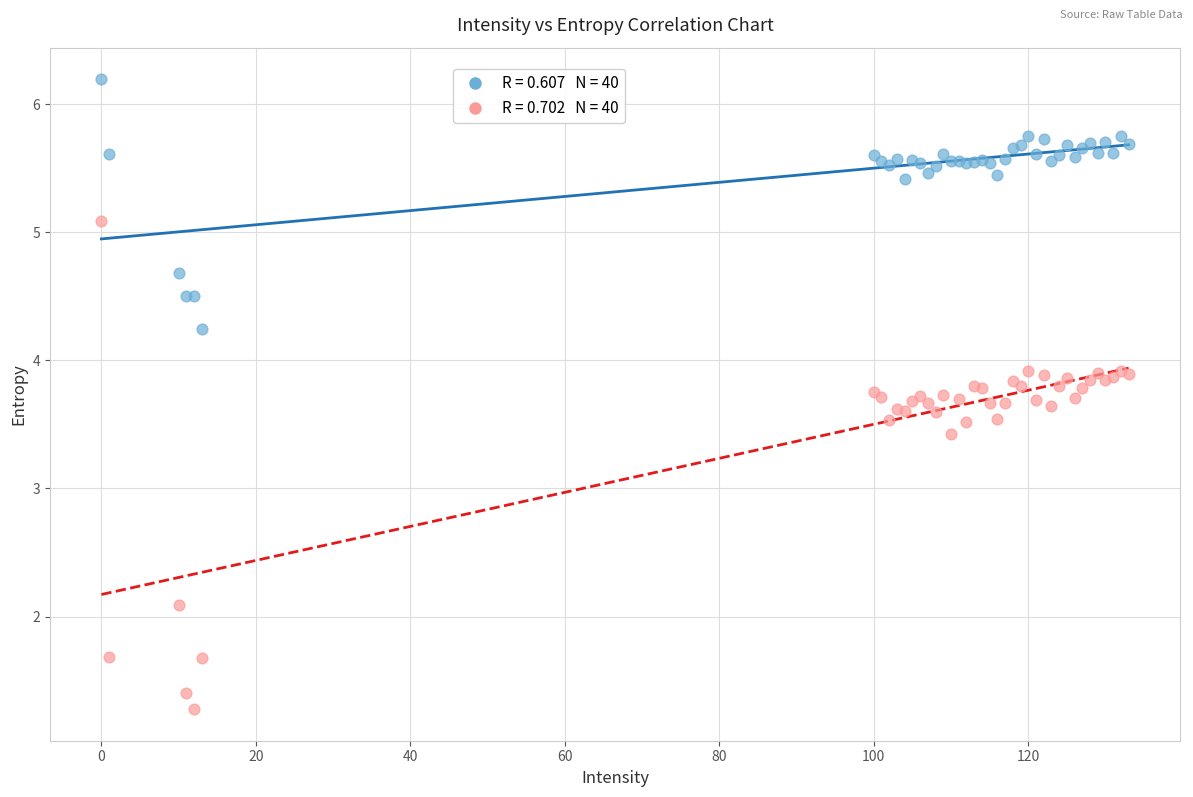

Across all series, what Y value is closest to 3?

3.4